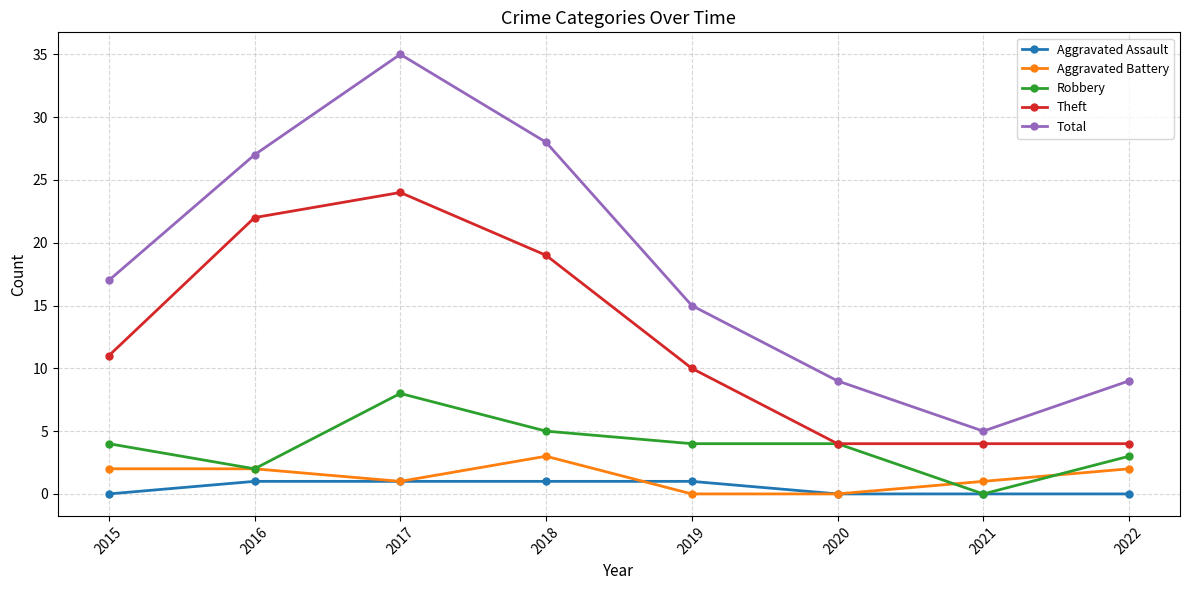

How many distinct data groups are displayed?

5